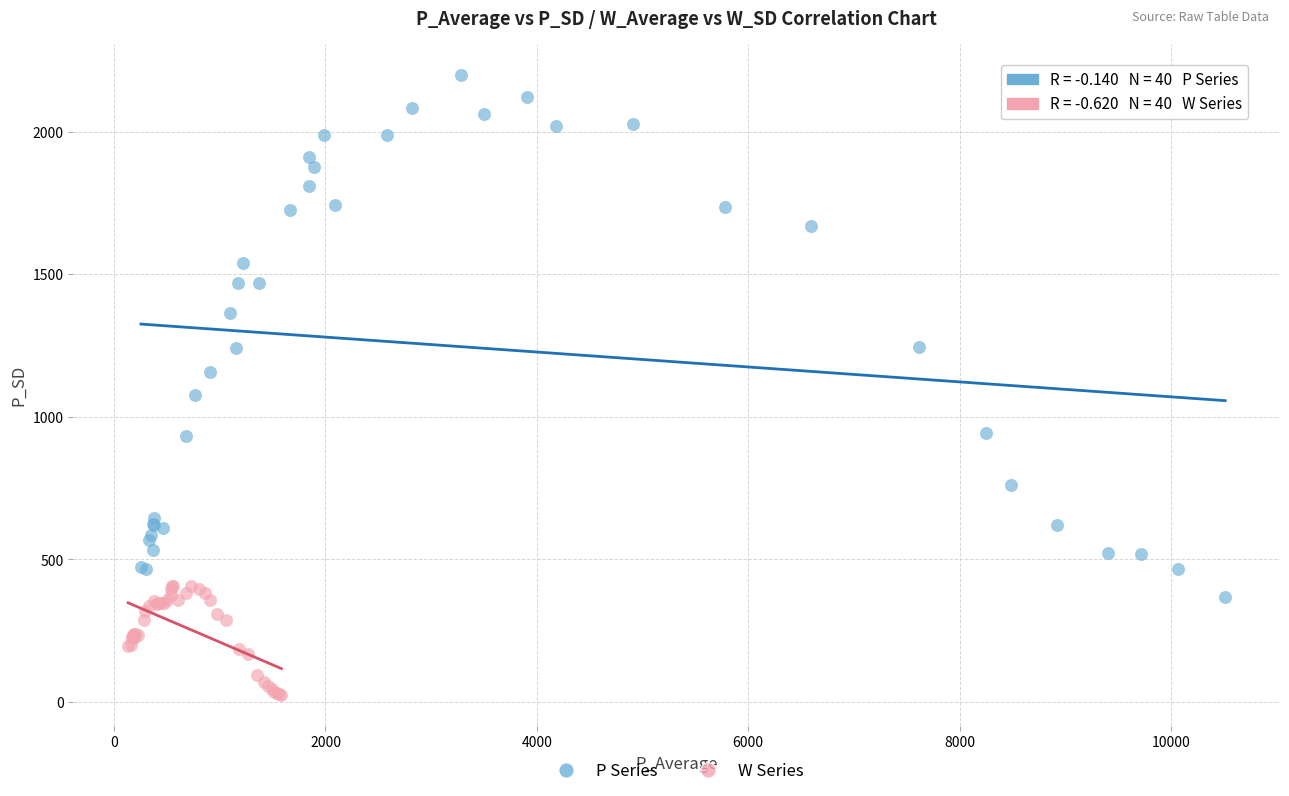

What are all the series names shown in the legend?

P Series, W Series